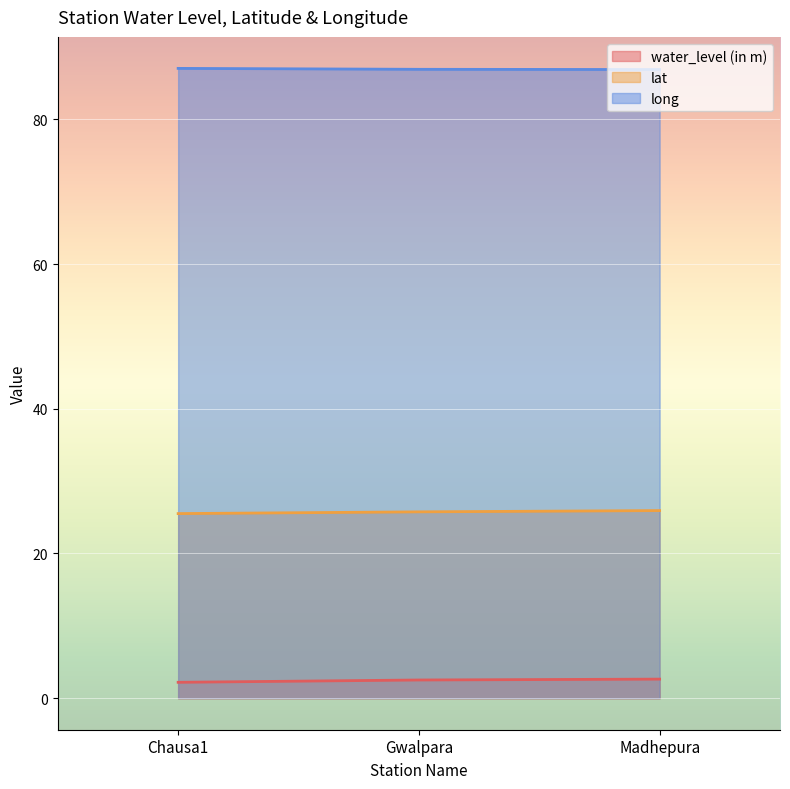

What is the minimum value shown in the chart?

2.2